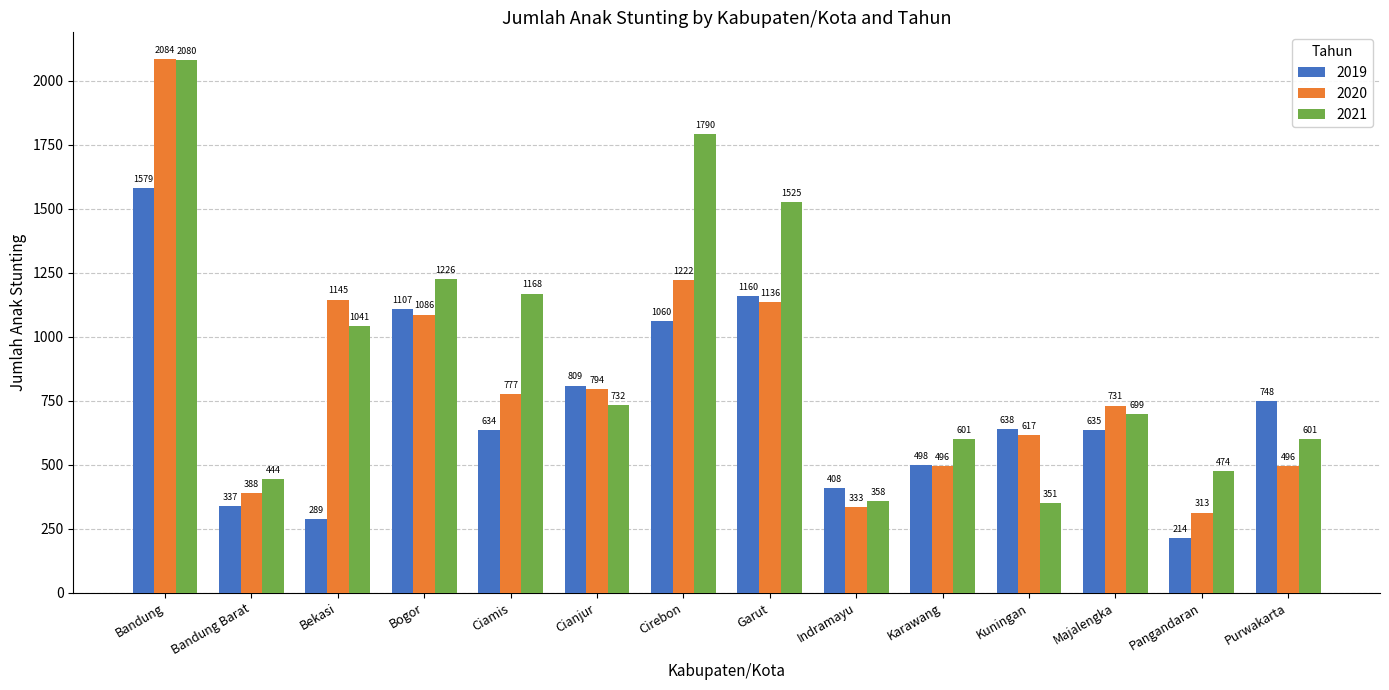

What is the difference between the maximum and second lowest values in the 2020 series?

1751